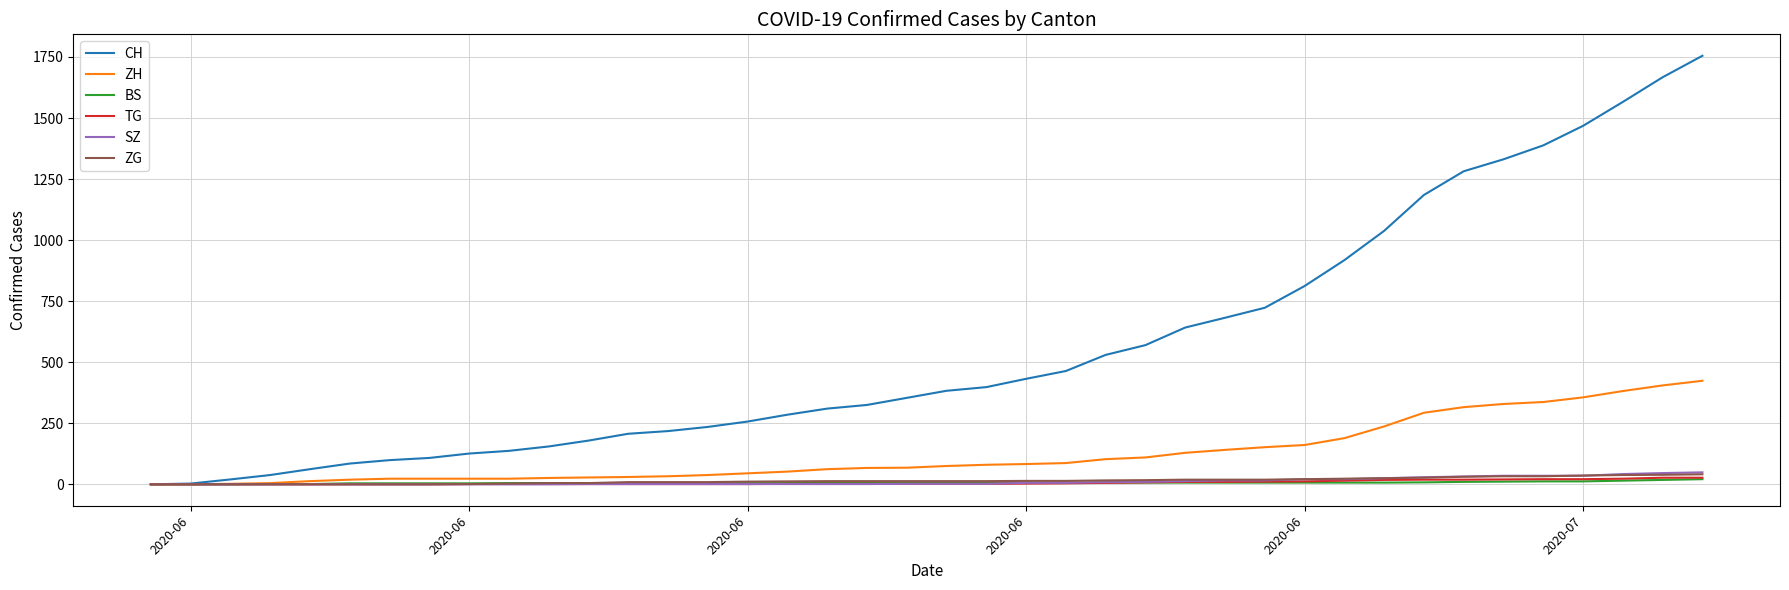

Which series has the widest spread of values?

CH